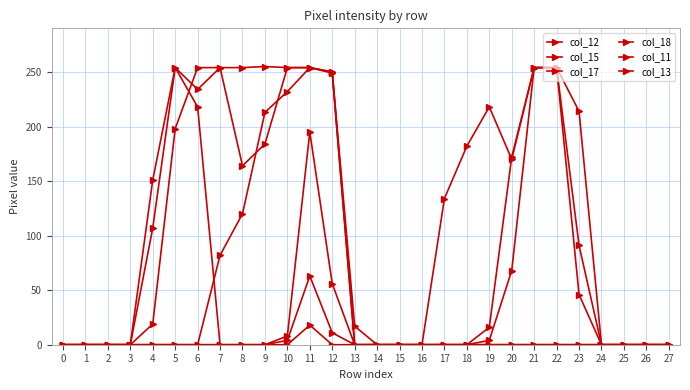

How many categories are shown in the chart?

28